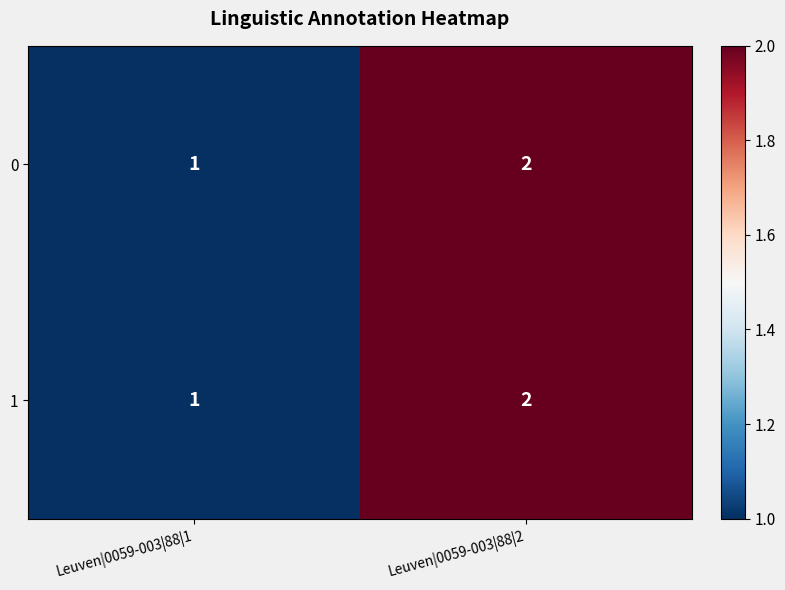

At which label is 1 closest to 1?

Leuven|0059-003|88|1